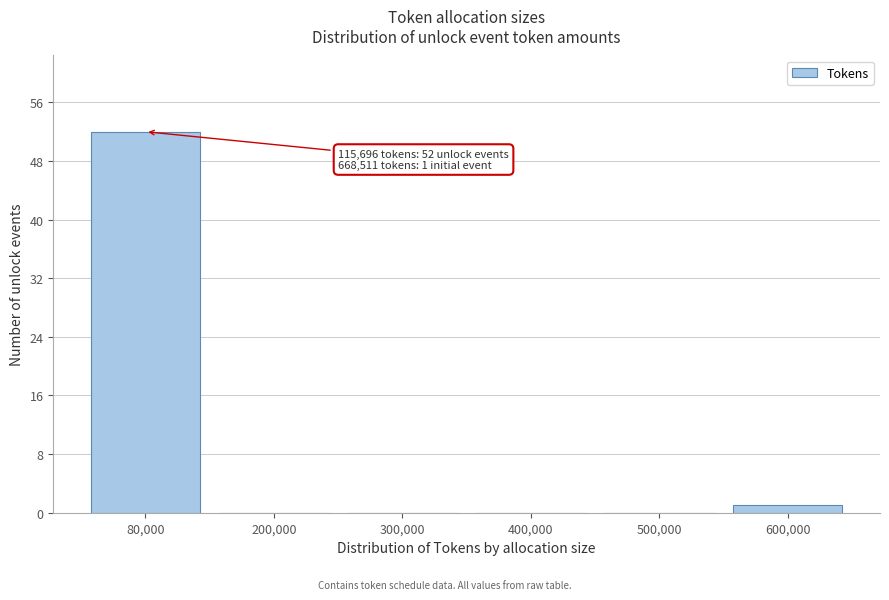

Reading left to right, what are all the values shown in this chart?

80,000=52	200,000=0	300,000=0	400,000=0	500,000=0	600,000=1